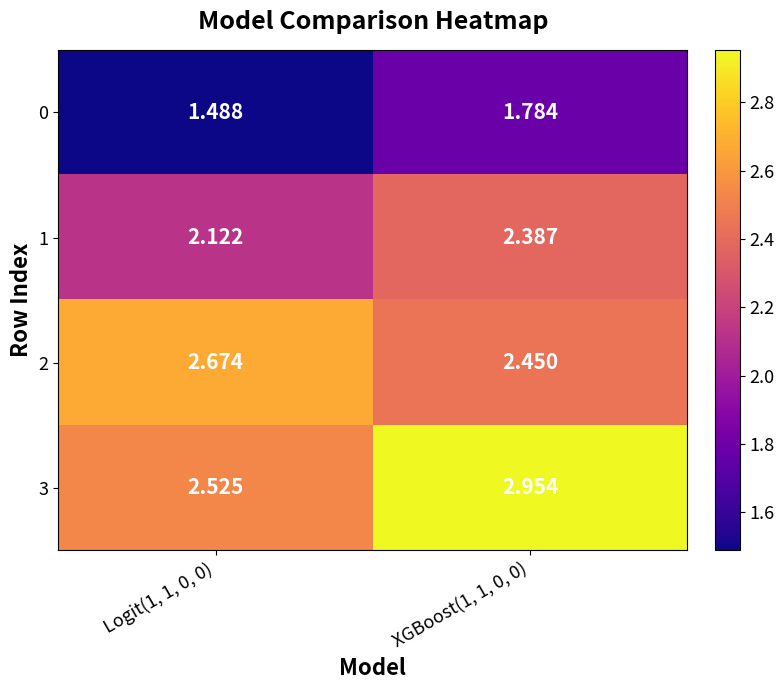

Rank the series at XGBoost(1, 1, 0, 0) from lowest to highest value.

0, 1, 2, 3